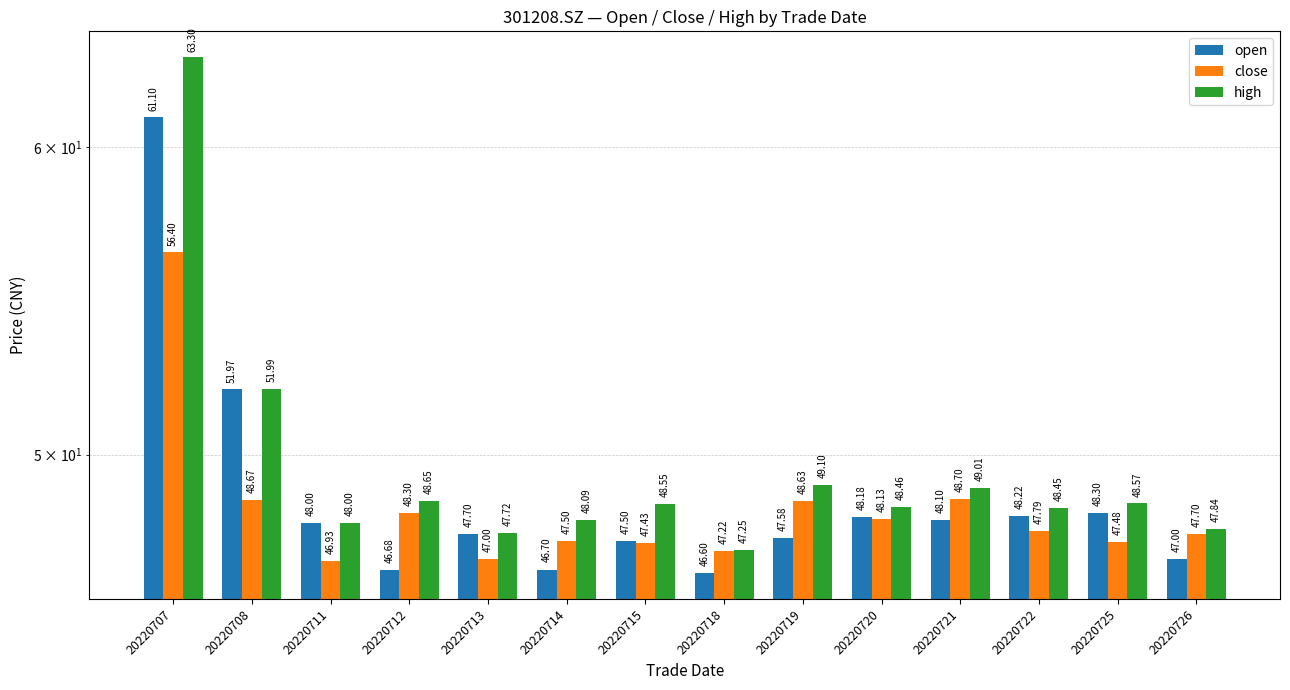

How many bars are there in total?

42